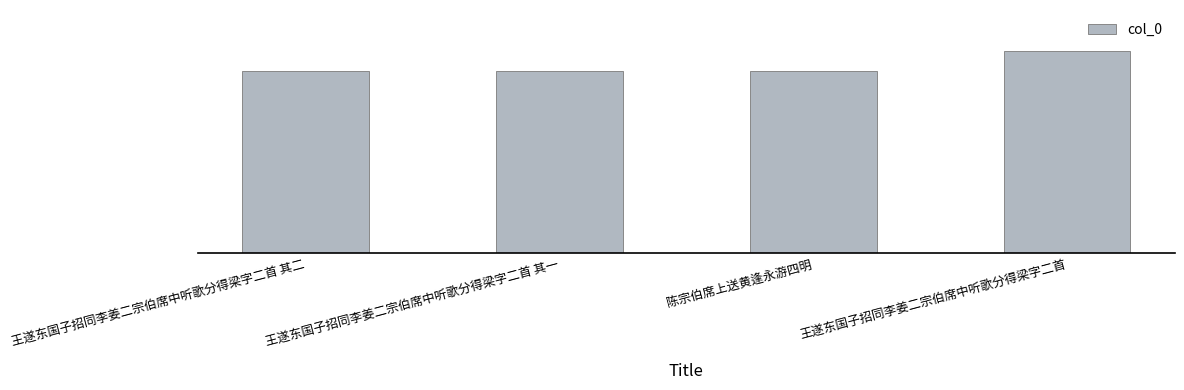

Between 王遂东国子招同李姜二宗伯席中听歌分得梁字二首 其二 and 王遂东国子招同李姜二宗伯席中听歌分得梁字二首 其一, which is larger?

王遂东国子招同李姜二宗伯席中听歌分得梁字二首 其二